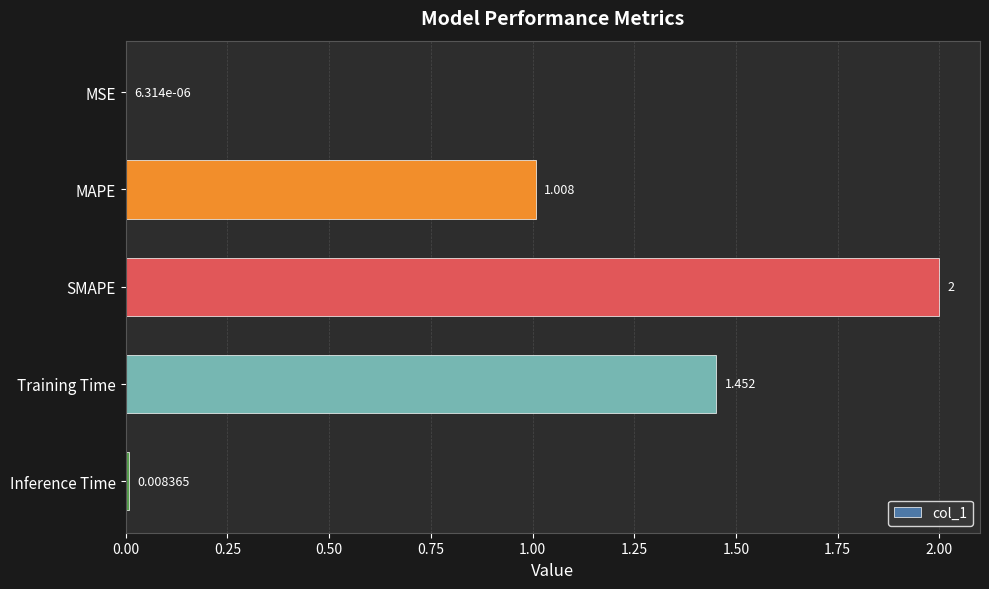

Where is the data nearest to the value 1?

MAPE